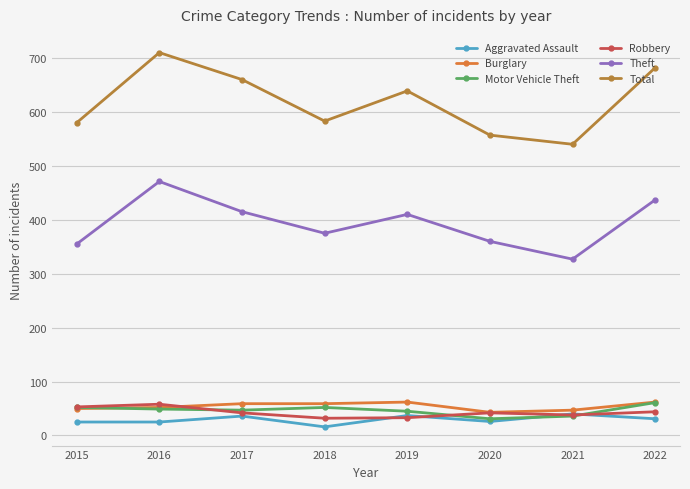

True or false: Theft has a value of 545 at 2021.

False